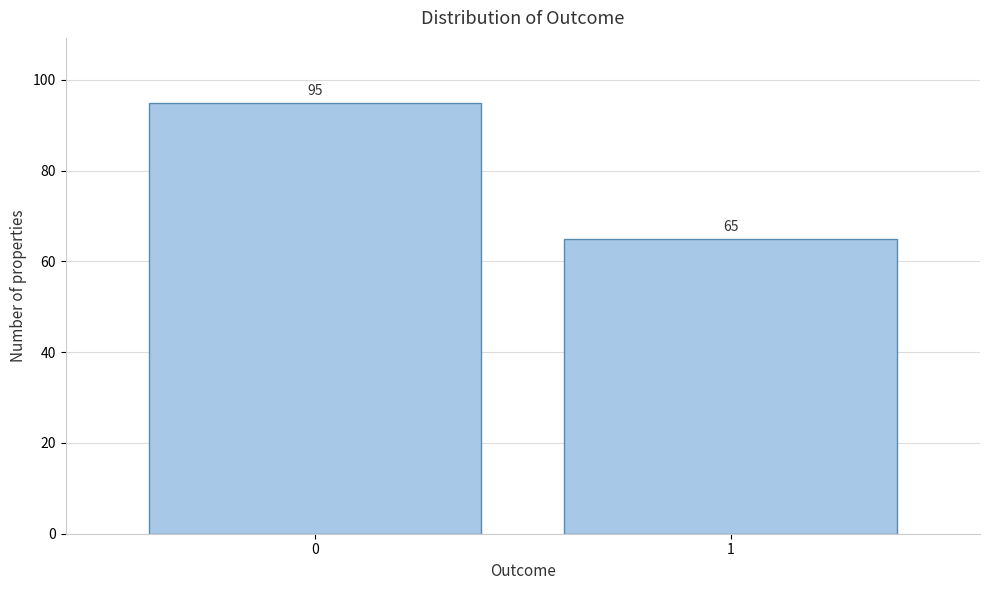

Reading left to right, transcribe all the data shown in this chart.

95	65